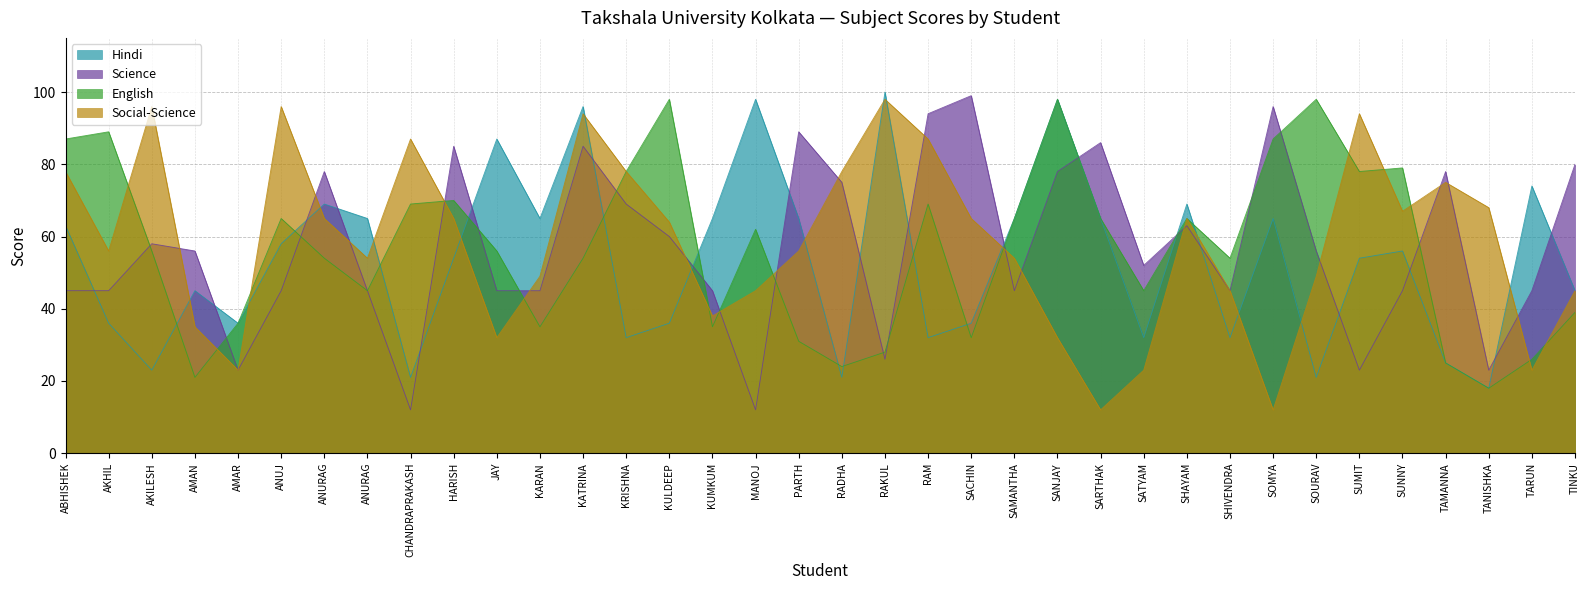

What is the label of the 22nd point from the left?

SACHIN